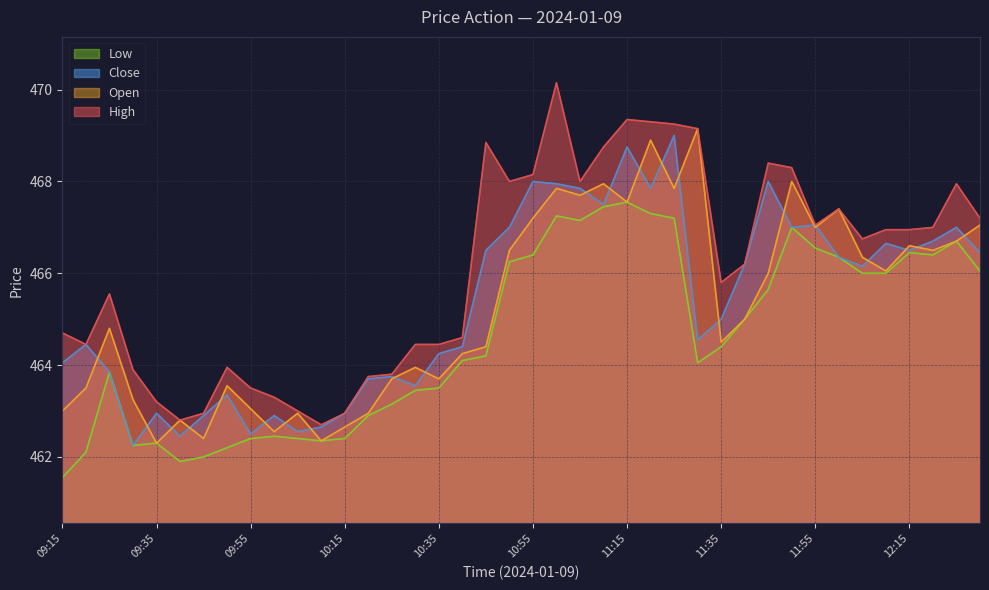

What position from the left is 12:10?

36